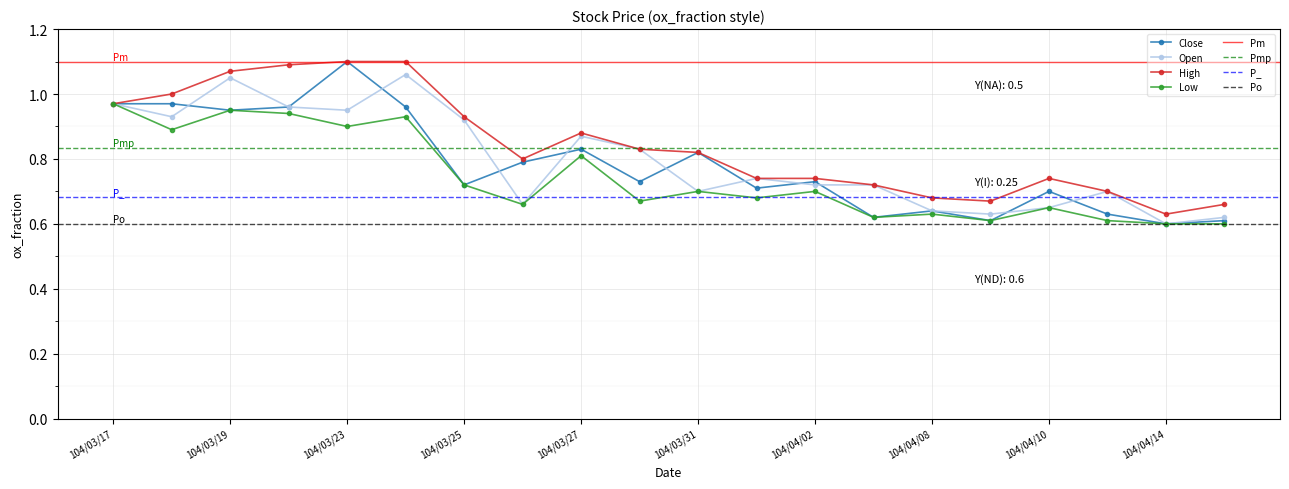

Reading left to right, what are all the values shown in this chart?

Close: 104/03/17=1.0	104/03/18=1.0	104/03/19=0.9	104/03/20=1.0	104/03/23=1.1	104/03/24=1.0	104/03/25=0.7	104/03/26=0.8	104/03/27=0.8	104/03/30=0.7	104/03/31=0.8	104/04/01=0.7	104/04/02=0.7	104/04/07=0.6	104/04/08=0.6	104/04/09=0.6	104/04/10=0.7	104/04/13=0.6	104/04/14=0.6	104/04/15=0.6
Open: 104/03/17=1.0	104/03/18=0.9	104/03/19=1.1	104/03/20=1.0	104/03/23=0.9	104/03/24=1.1	104/03/25=0.9	104/03/26=0.7	104/03/27=0.9	104/03/30=0.8	104/03/31=0.7	104/04/01=0.7	104/04/02=0.7	104/04/07=0.7	104/04/08=0.6	104/04/09=0.6	104/04/10=0.7	104/04/13=0.7	104/04/14=0.6	104/04/15=0.6
High: 104/03/17=1.0	104/03/18=1.0	104/03/19=1.1	104/03/20=1.1	104/03/23=1.1	104/03/24=1.1	104/03/25=0.9	104/03/26=0.8	104/03/27=0.9	104/03/30=0.8	104/03/31=0.8	104/04/01=0.7	104/04/02=0.7	104/04/07=0.7	104/04/08=0.7	104/04/09=0.7	104/04/10=0.7	104/04/13=0.7	104/04/14=0.6	104/04/15=0.7
Low: 104/03/17=1.0	104/03/18=0.9	104/03/19=0.9	104/03/20=0.9	104/03/23=0.9	104/03/24=0.9	104/03/25=0.7	104/03/26=0.7	104/03/27=0.8	104/03/30=0.7	104/03/31=0.7	104/04/01=0.7	104/04/02=0.7	104/04/07=0.6	104/04/08=0.6	104/04/09=0.6	104/04/10=0.7	104/04/13=0.6	104/04/14=0.6	104/04/15=0.6